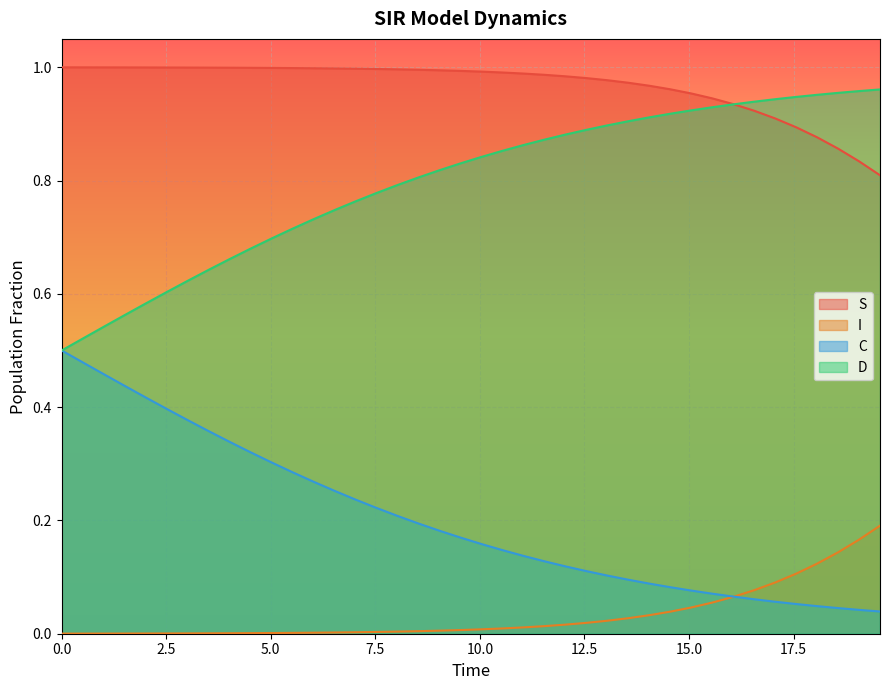

List the series in order of their overall mean, lowest first.

I, C, D, S